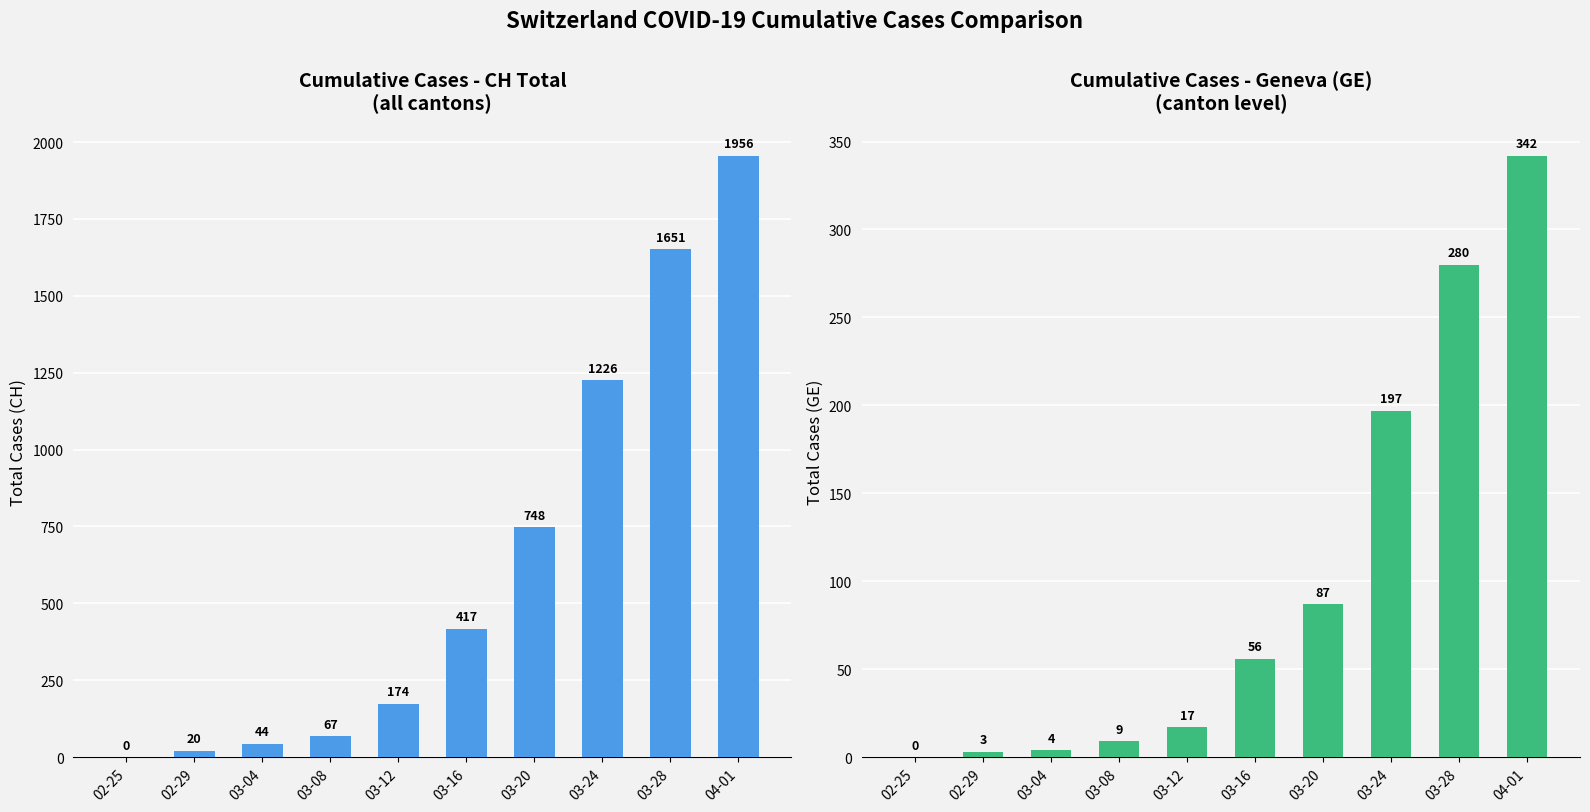

What is the difference between the second highest and minimum values in the GE series?

280